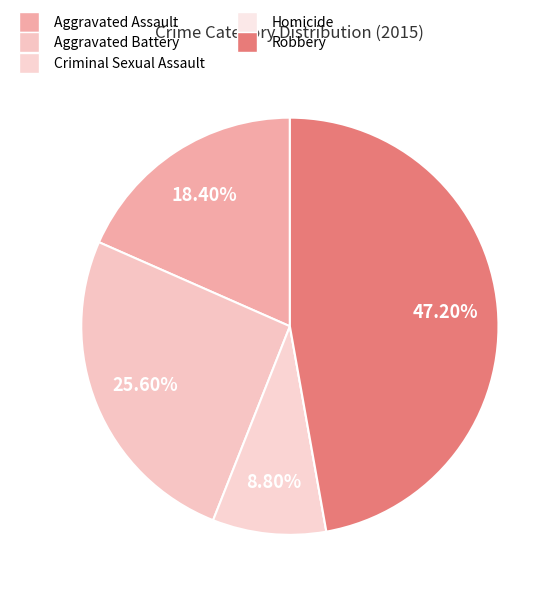

Which slice is the smallest?

Homicide